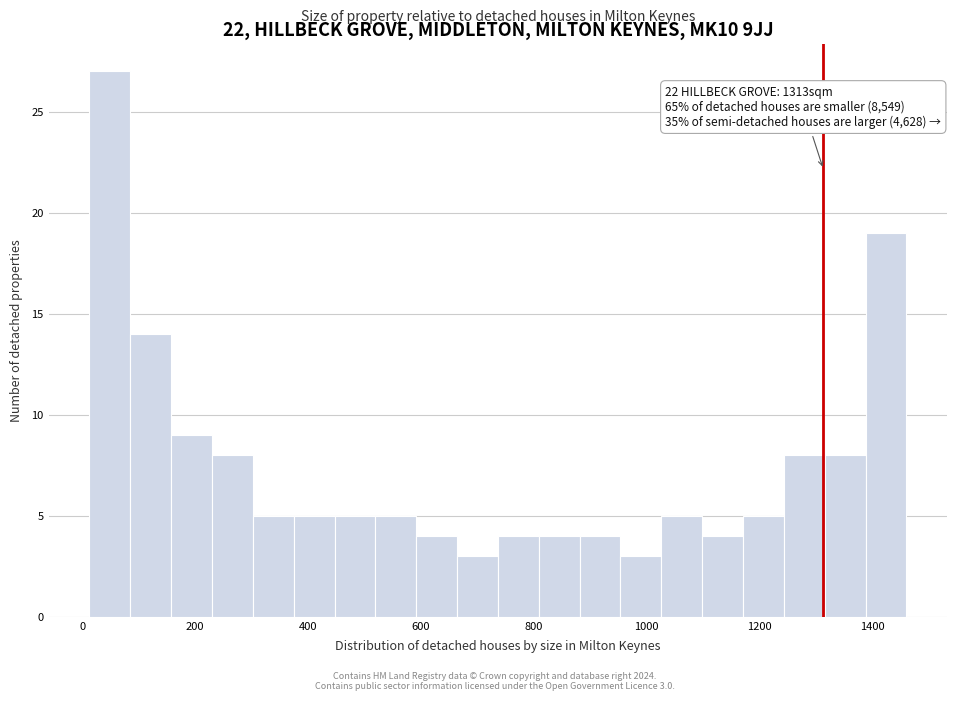

Read against the x-axis, roughly where is the centre of the tallest bar?

40